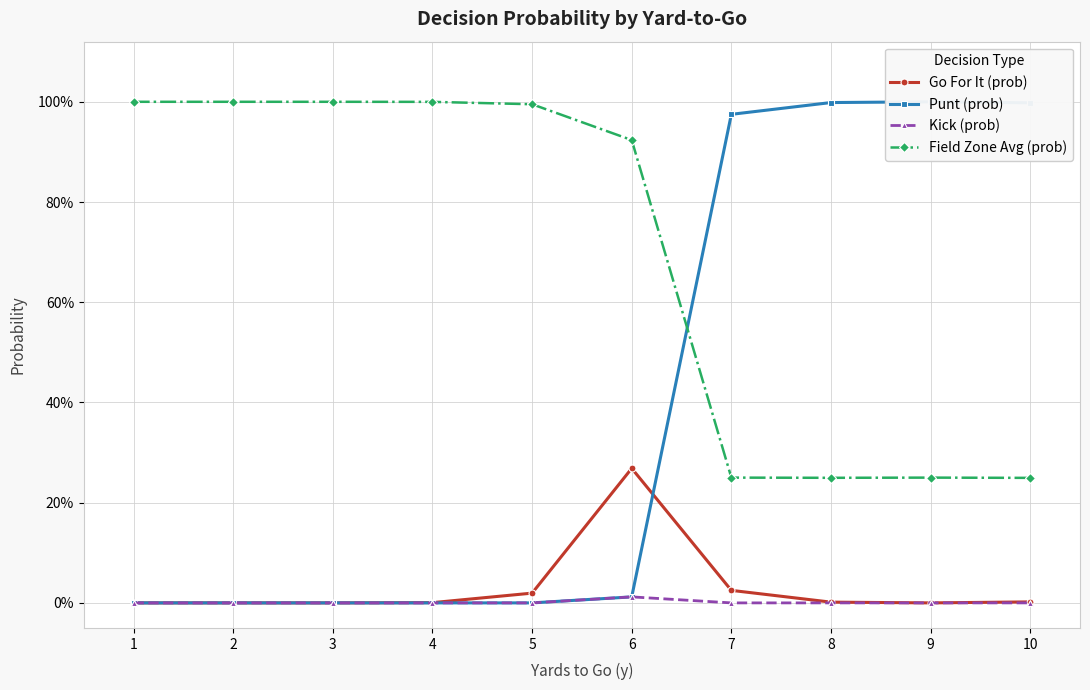

Reading left to right, extract all data points from this chart.

Go For It (prob): 1=0.0	2=0.0	3=0.0	4=0.0	5=0.0	6=0.3	7=0.0	8=0.0	9=0.0	10=0.0
Punt (prob): 1=0.0	2=0.0	3=0.0	4=0.0	5=0.0	6=0.0	7=1.0	8=1.0	9=1.0	10=1.0
Kick (prob): 1=0.0	2=0.0	3=0.0	4=0.0	5=0.0	6=0.0	7=0.0	8=0.0	9=0.0	10=0.0
Field Zone Avg (prob): 1=1.0	2=1.0	3=1.0	4=1.0	5=1.0	6=0.9	7=0.2	8=0.2	9=0.2	10=0.2